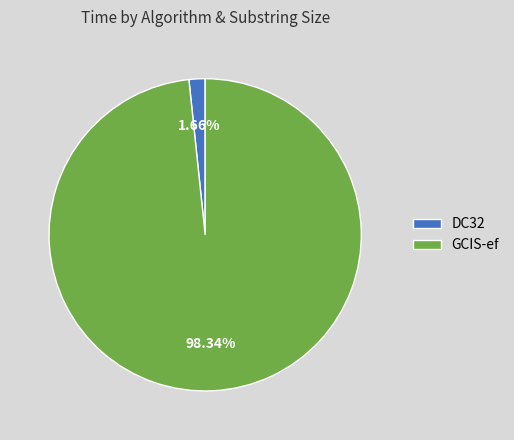

What is the smallest slice in the pie chart?

DC32